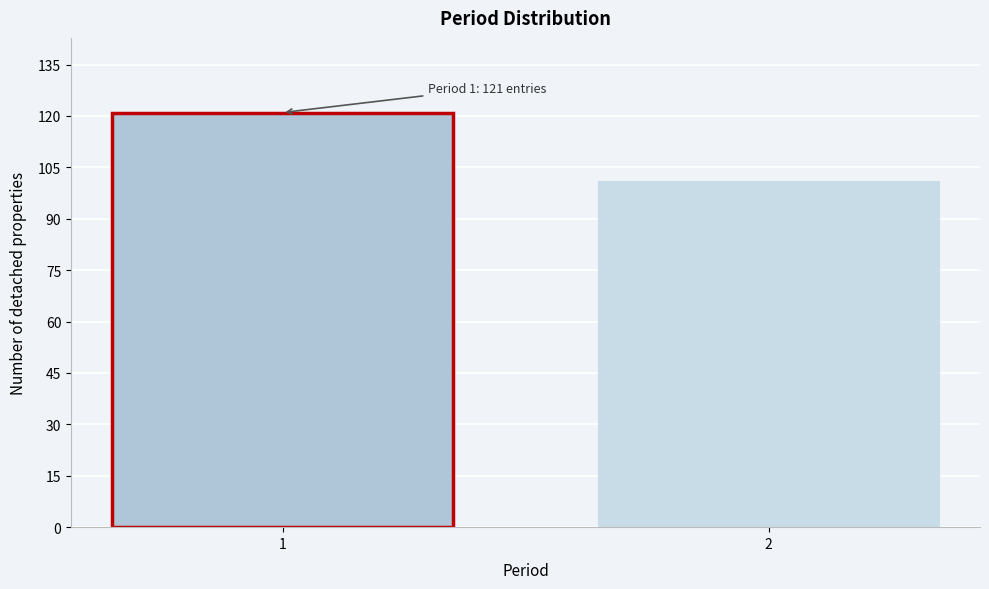

Reading left to right, extract all data points from this chart.

121	101